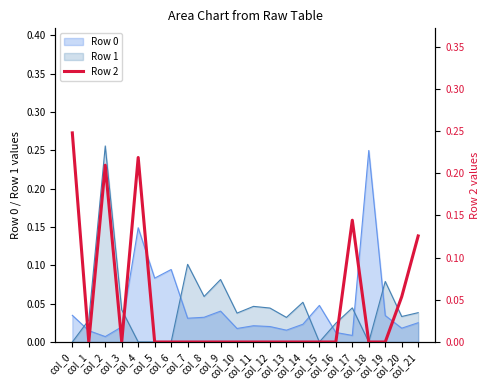

Count the number of values greater than 0.

6